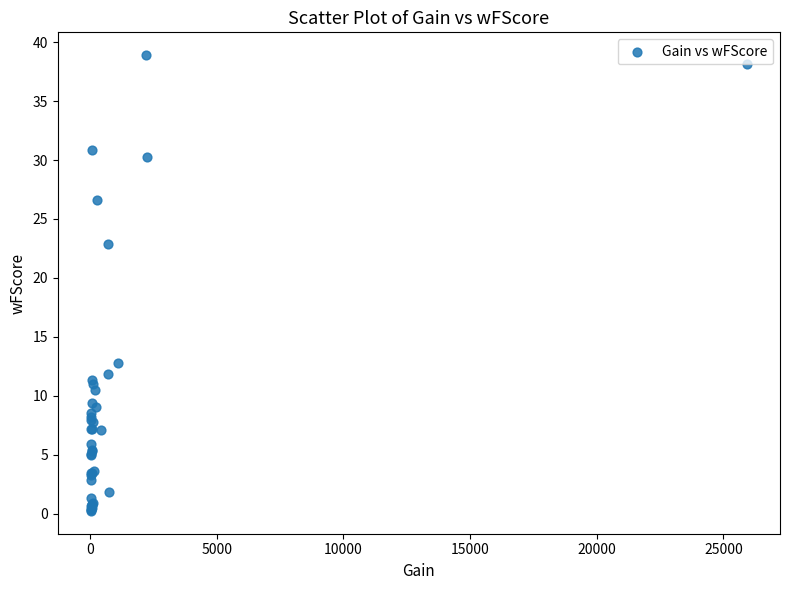

What Y value in the scatter plot is closest to 19?

22.9